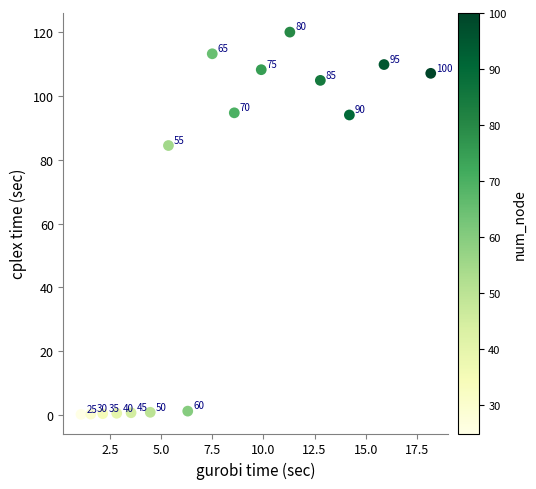

What is the range of X values (max minus min)?

17.1